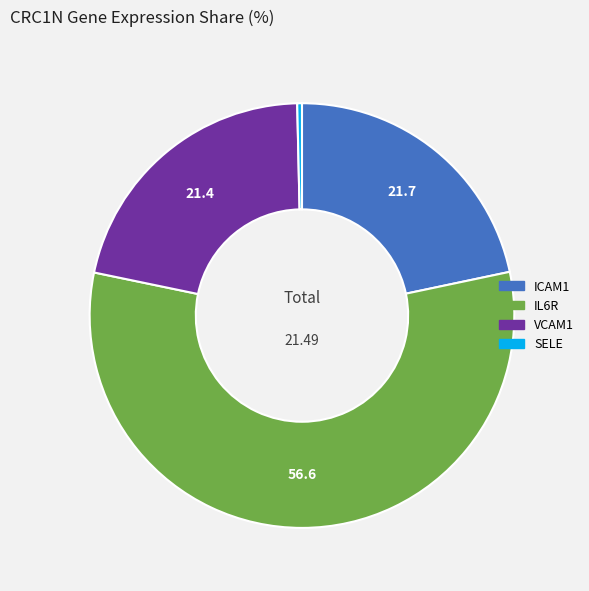

Does any single category account for the majority?

Yes